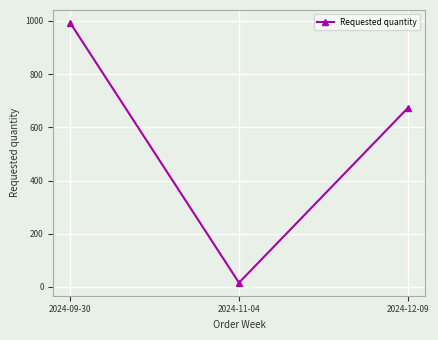

Approximately how many times larger is the value at 2024-09-30 compared to 2024-12-09?

1.5